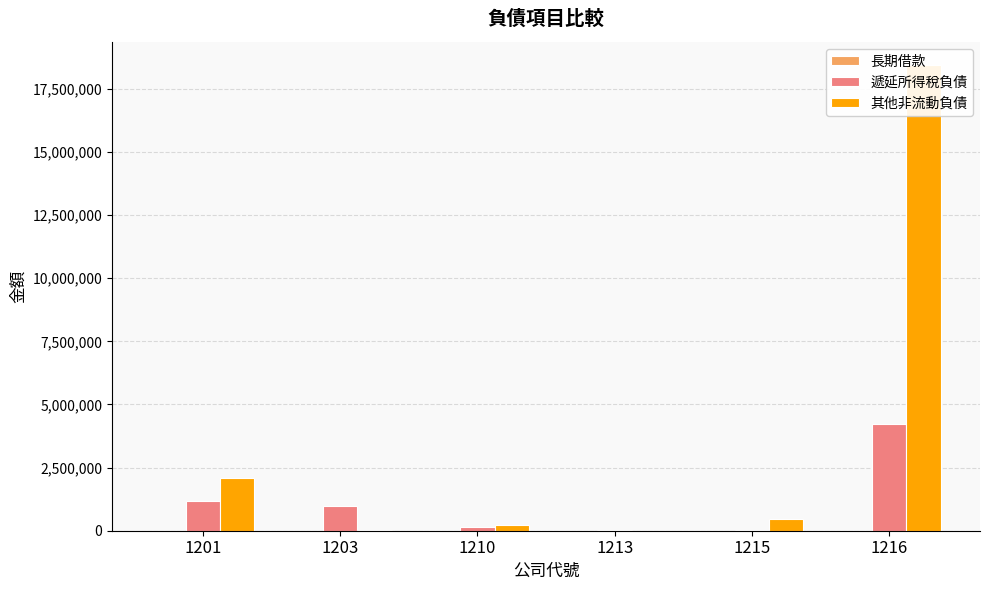

At which category does the chart reach its minimum across all series?

1201